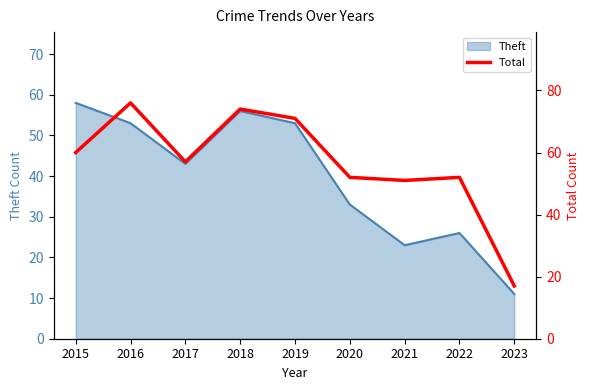

Reading left to right, extract all data points from this chart.

60	76	57	74	71	52	51	52	17